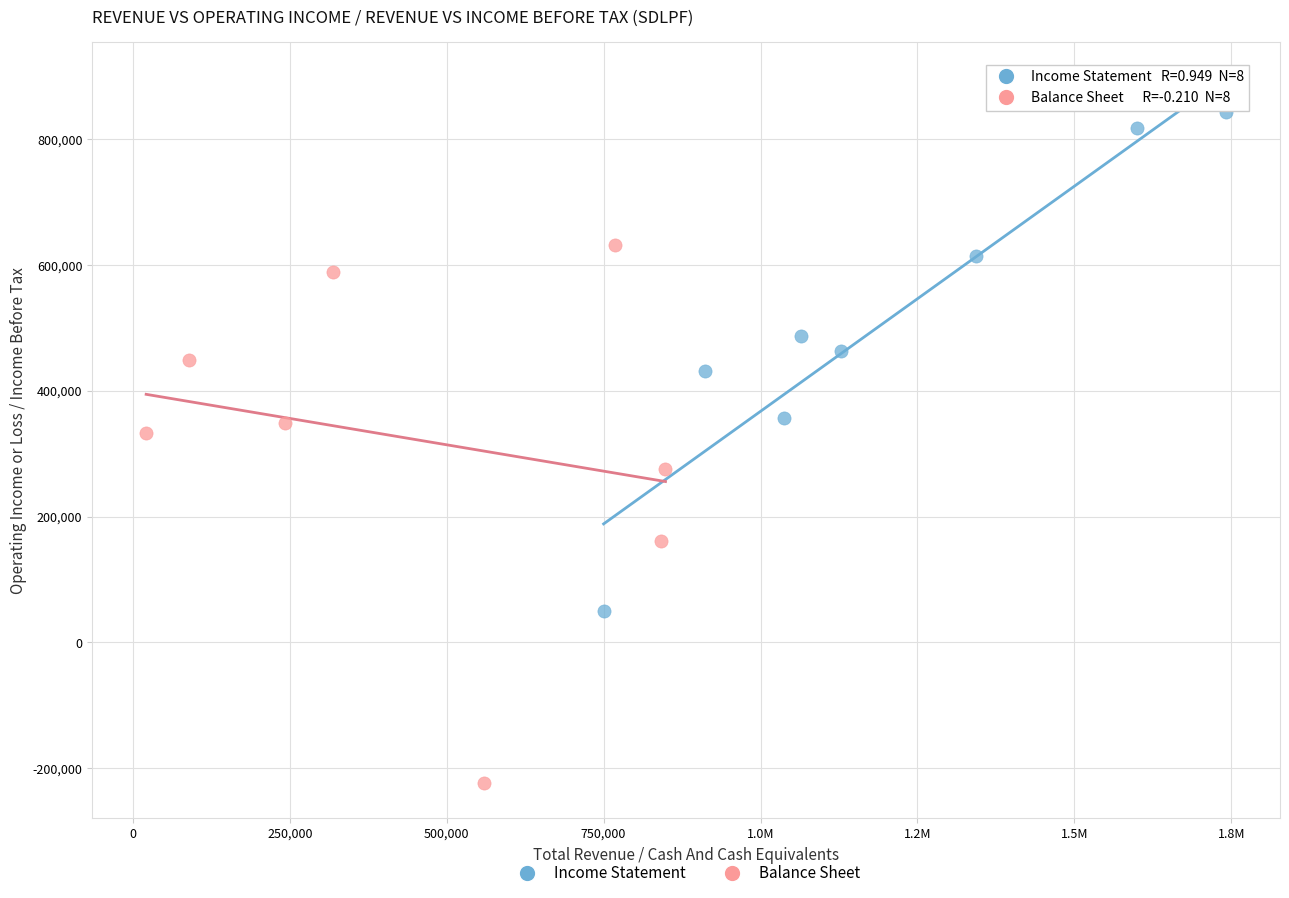

Which series reaches the maximum Y coordinate?

Income Statement